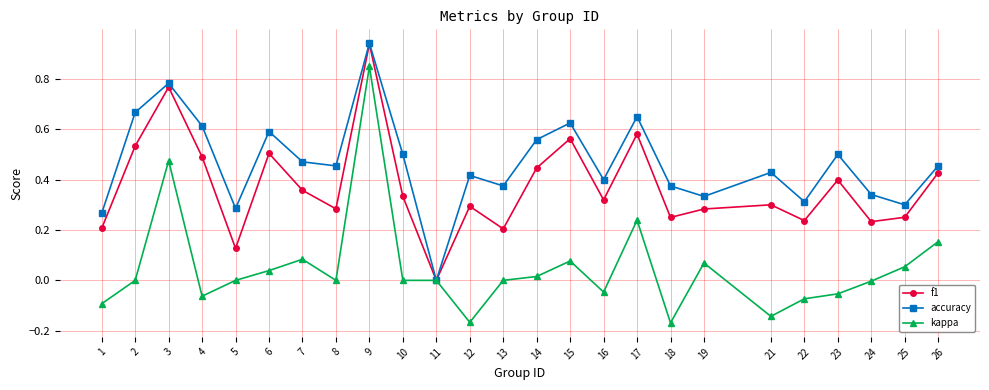

Which series changed the most between 18 and 22?

kappa